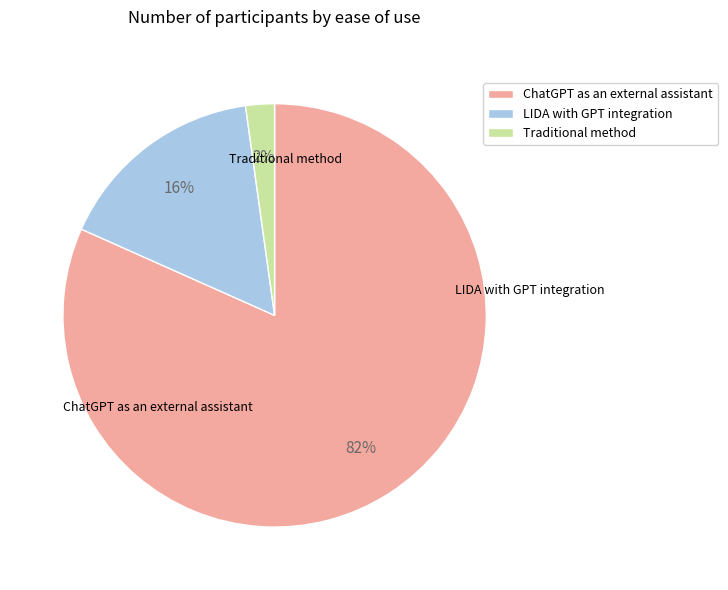

The LIDA with GPT integration slice represents 10% of the pie. True or false?

False